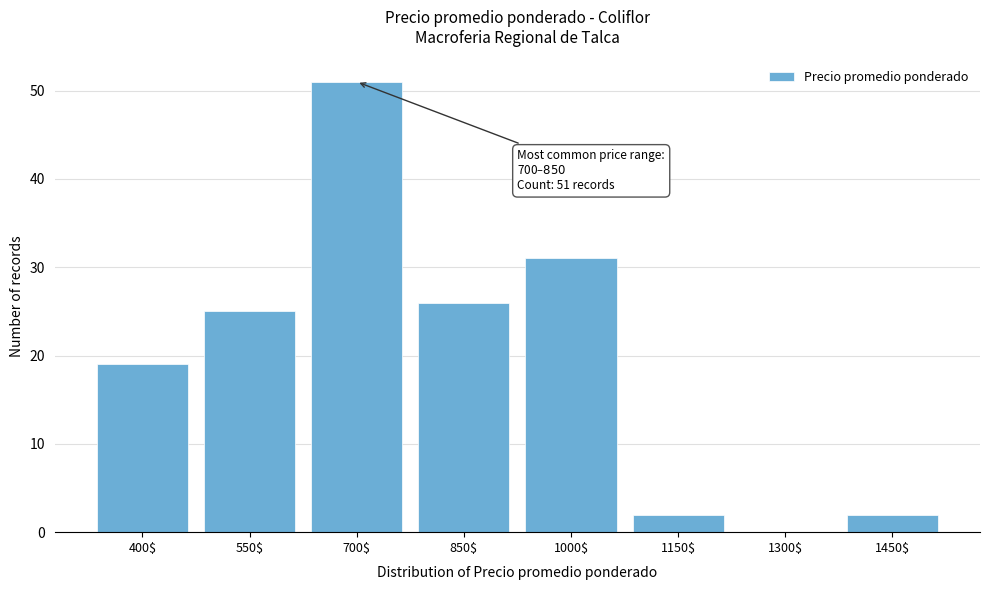

What is the maximum value shown in the chart?

51